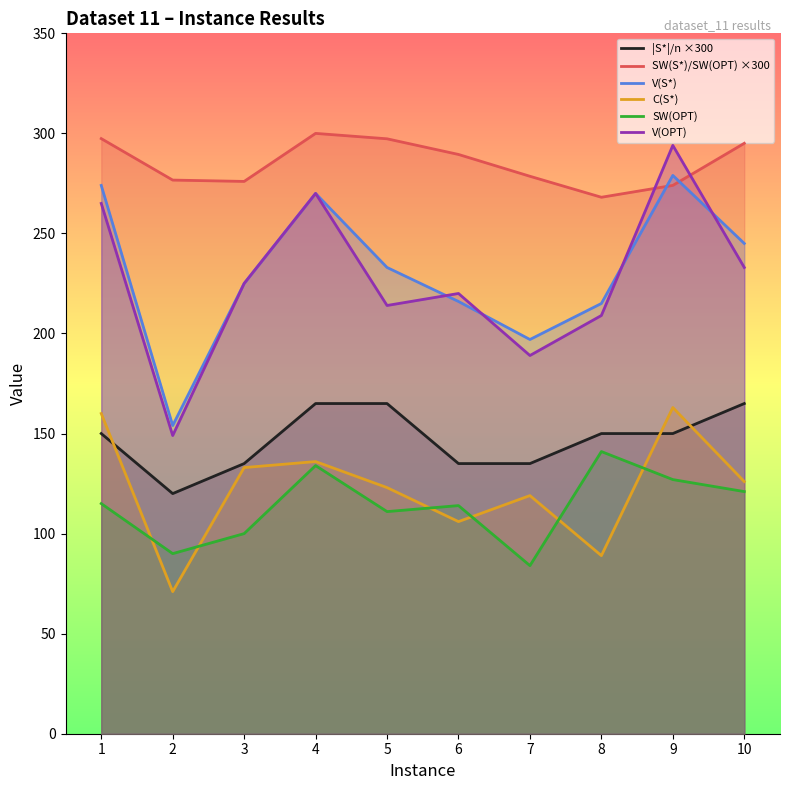

The value of |S*|/n ×300 at 2 is 120.0. True or false?

True